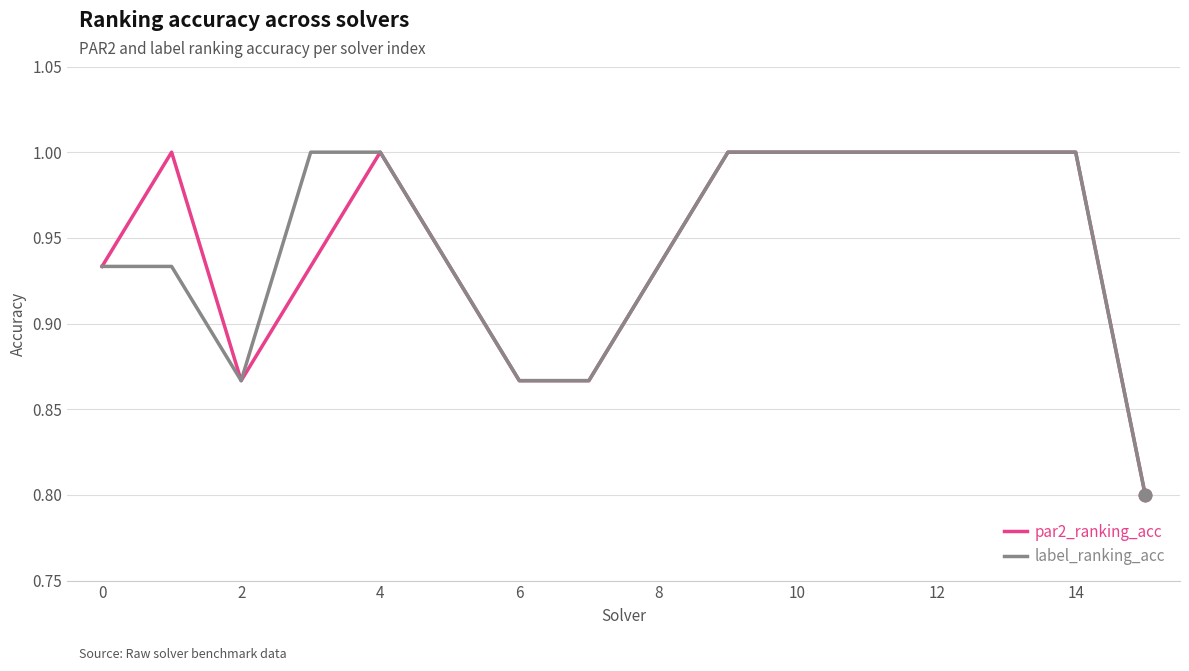

What is the highest value of the par2_ranking_acc series?

1.0